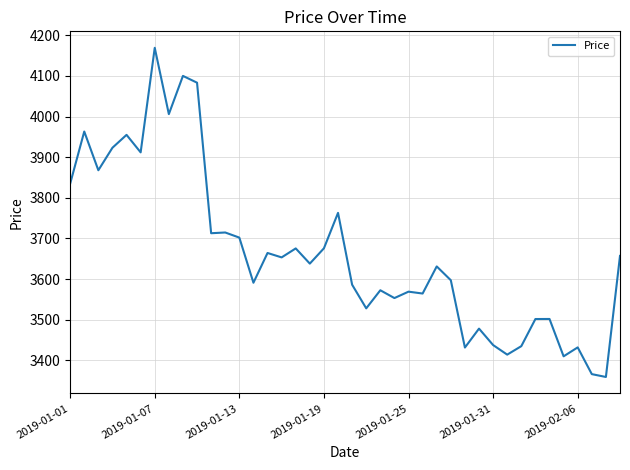

What is the greatest value displayed?

4169.2